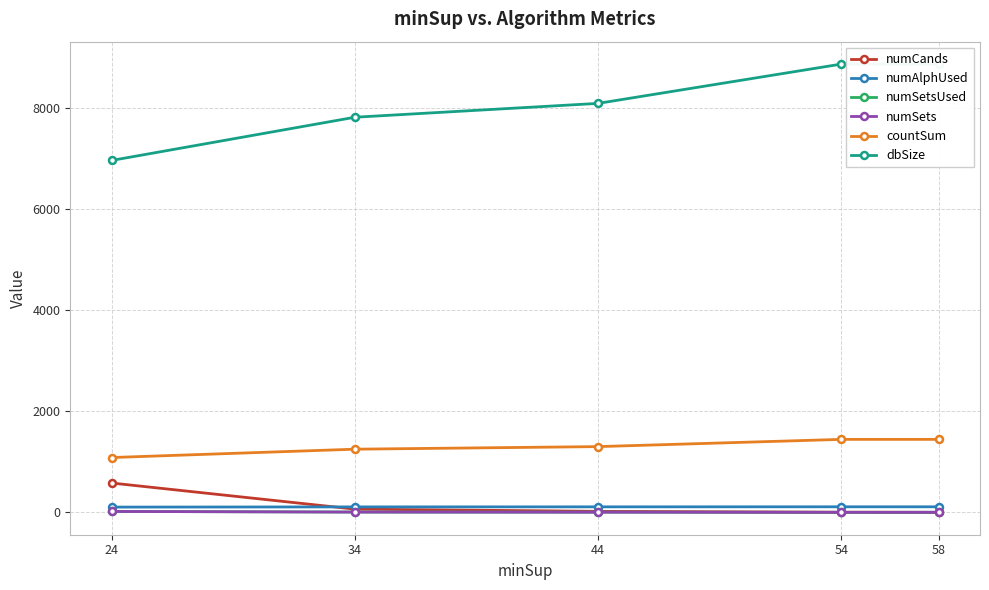

True or false: numSetsUsed and numAlphUsed cross at least once.

False